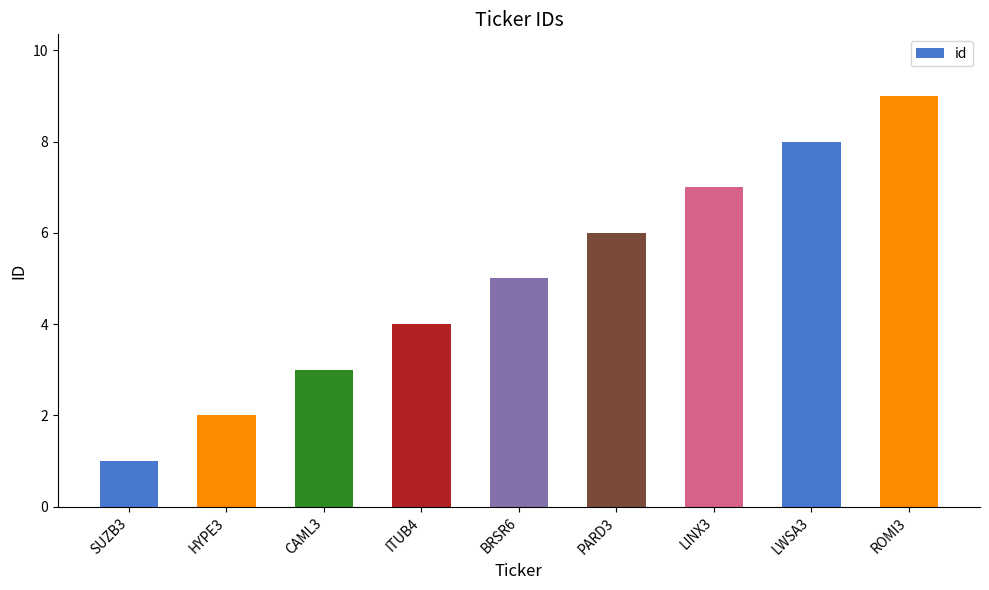

What is the change in value from ITUB4 to PARD3?

+2